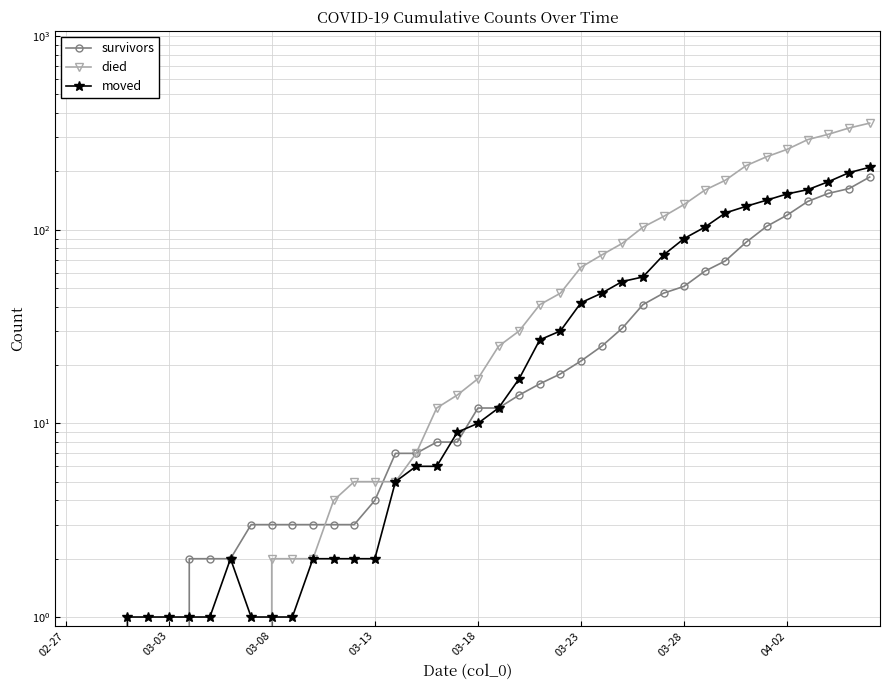

Is the value of survivors at 03-18 greater than the value of died at 25?

No